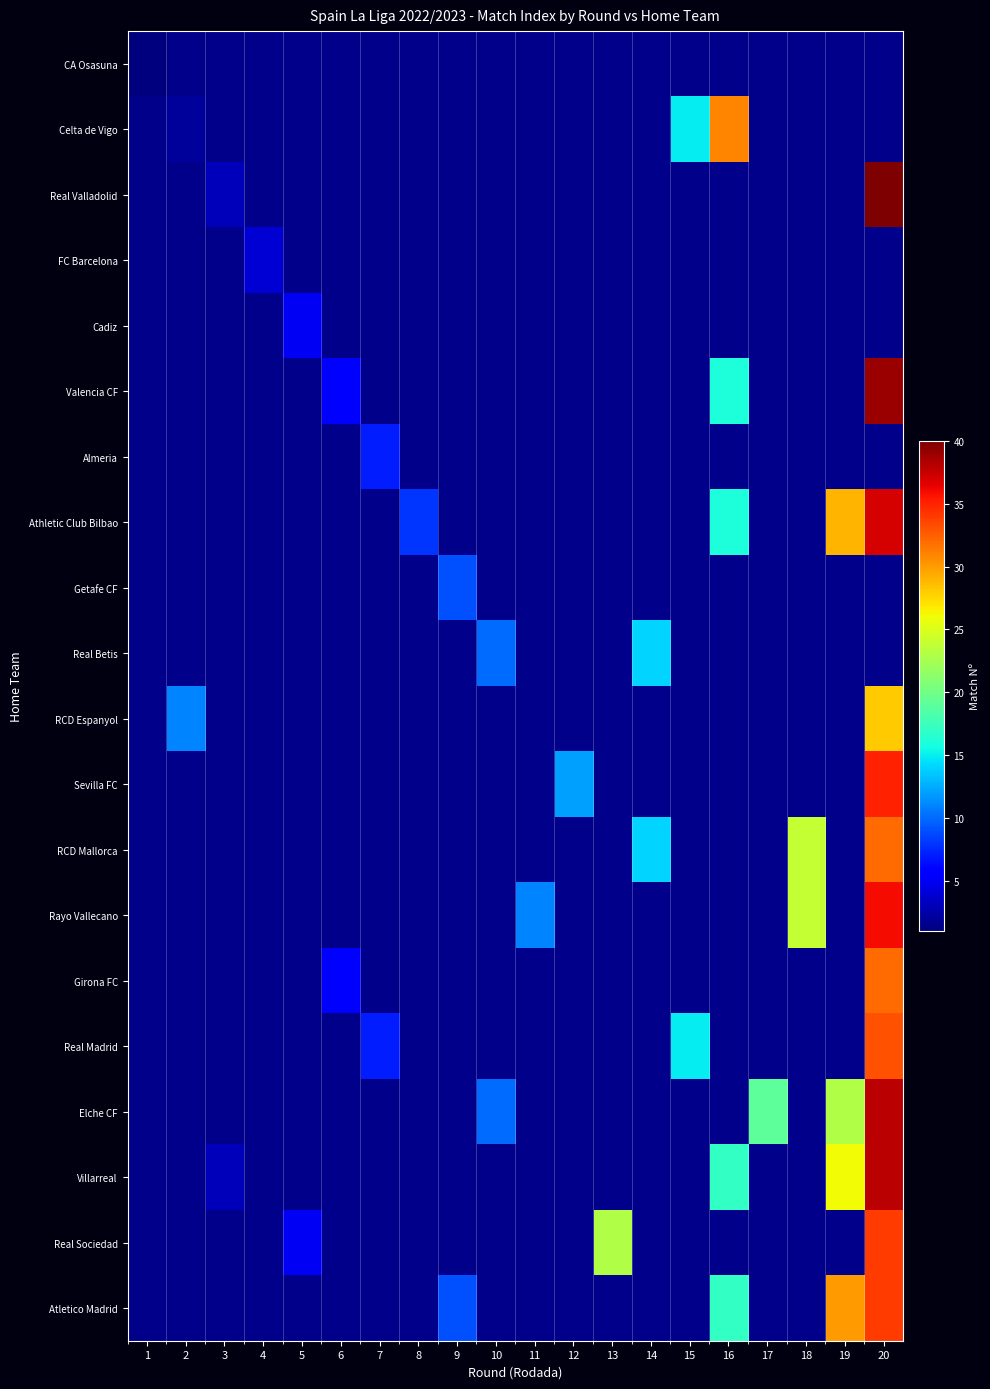

At how many categories does at least one series exceed 13?

8